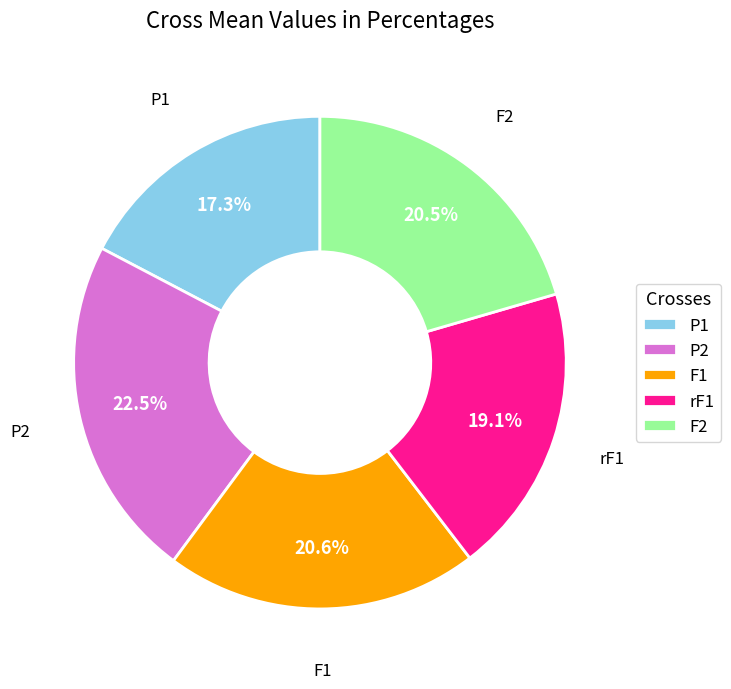

What percentage is NOT represented by rF1?

80.9%